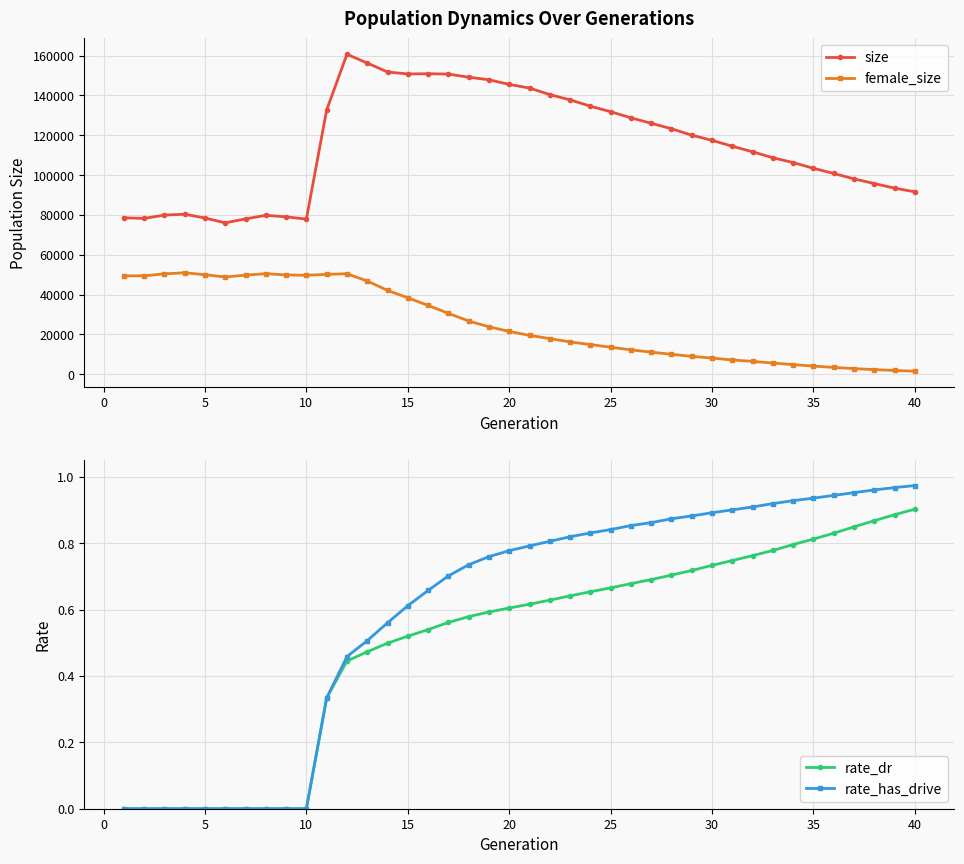

Reading left to right, extract all data points from this chart.

size: 78591.0	78290.0	79950.0	80380.0	78490.0	76068.0	78060.0	79832.0	79081.0	77938.0	132750.0	160691.0	156300.0	151794.0	150825.0	150932.0	150748.0	149190.0	147899.0	145573.0	143734.0	140464.0	137807.0	134631.0	131865.0	128791.0	126050.0	123304.0	120065.0	117472.0	114523.0	111723.0	108743.0	106317.0	103439.0	100843.0	98130.0	95791.0	93484.0	91630.0
female_size: 49433.0	49466.0	50455.0	50980.0	50019.0	48882.0	49800.0	50534.0	49902.0	49757.0	50176.0	50496.0	46871.0	42145.0	38422.0	34618.0	30619.0	26770.0	23862.0	21528.0	19558.0	17924.0	16274.0	14939.0	13634.0	12279.0	11140.0	10051.0	9019.0	8155.0	7211.0	6473.0	5688.0	4868.0	4139.0	3464.0	2866.0	2381.0	1940.0	1565.0
rate_dr: 0.0	0.0	0.0	0.0	0.0	0.0	0.0	0.0	0.0	0.0	0.3	0.4	0.5	0.5	0.5	0.5	0.6	0.6	0.6	0.6	0.6	0.6	0.6	0.7	0.7	0.7	0.7	0.7	0.7	0.7	0.7	0.8	0.8	0.8	0.8	0.8	0.8	0.9	0.9	0.9
rate_has_drive: 0.0	0.0	0.0	0.0	0.0	0.0	0.0	0.0	0.0	0.0	0.3	0.5	0.5	0.6	0.6	0.7	0.7	0.7	0.8	0.8	0.8	0.8	0.8	0.8	0.8	0.9	0.9	0.9	0.9	0.9	0.9	0.9	0.9	0.9	0.9	0.9	1.0	1.0	1.0	1.0